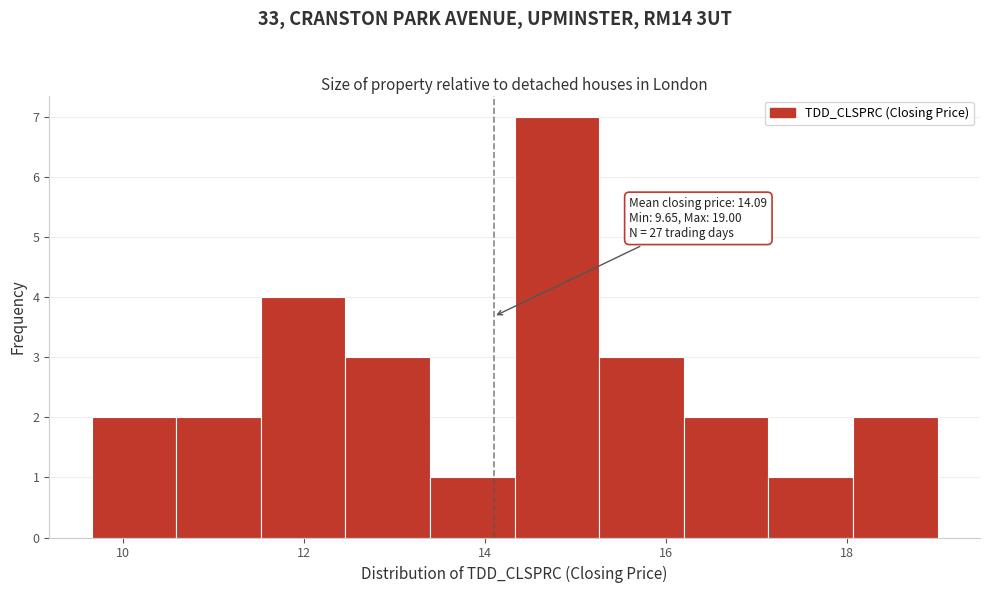

Which range on the x-axis has the tallest bar?

14.4 to 15.2